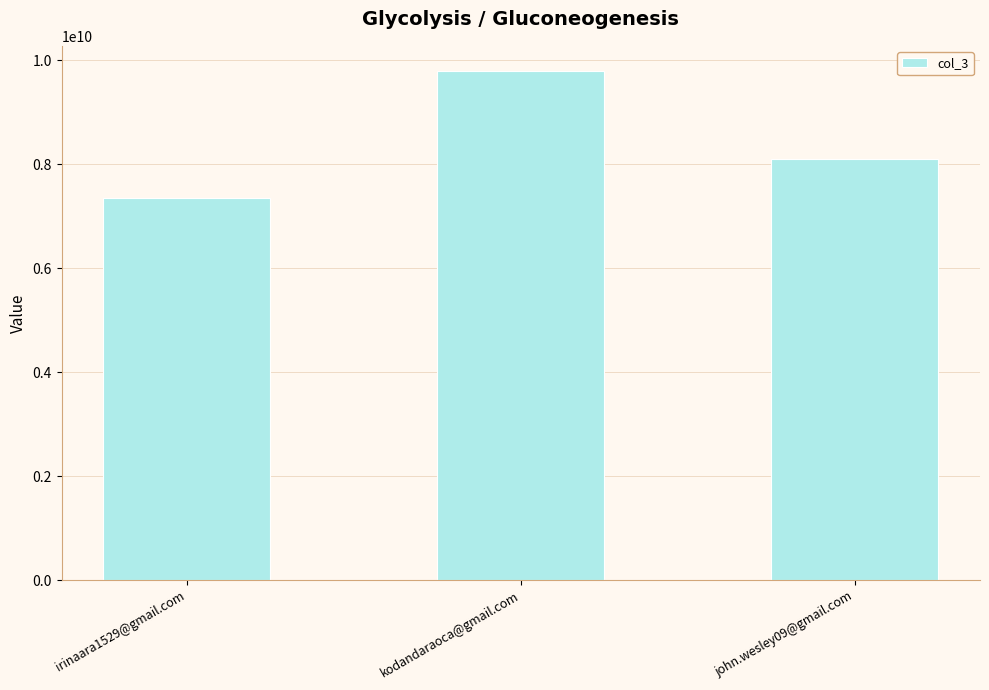

How many bars are there in total?

3